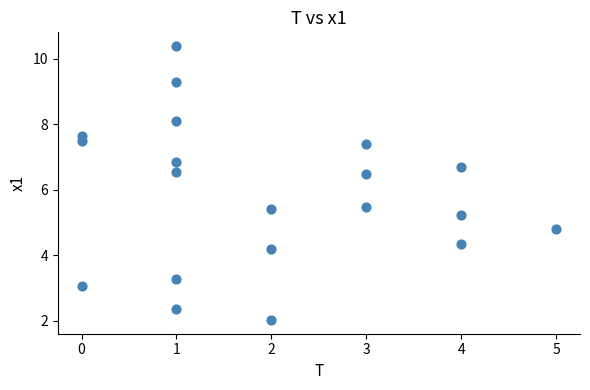

What is the range of X values (max minus min)?

5.0